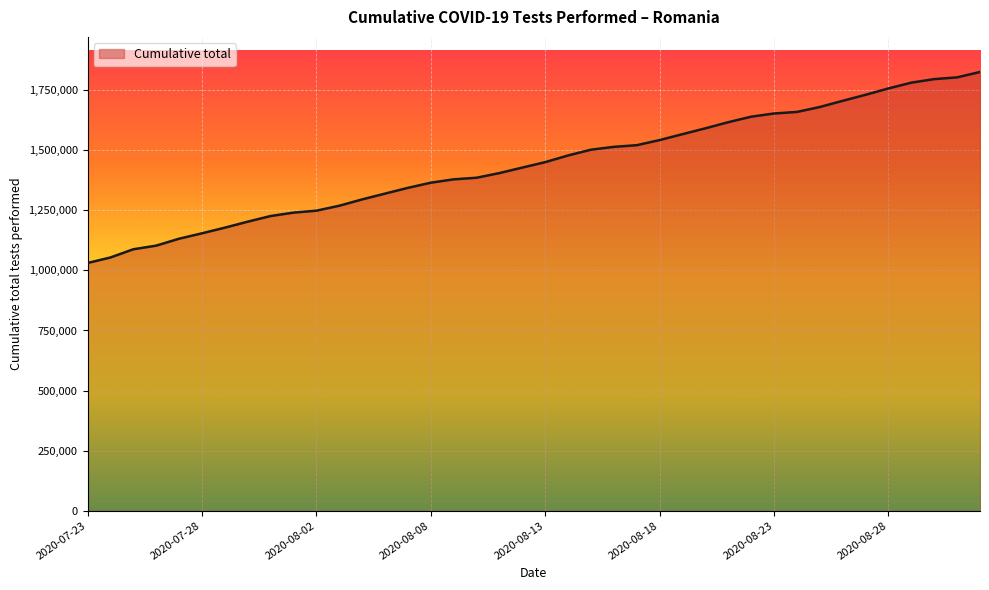

What is the difference between the maximum and minimum values?

794580